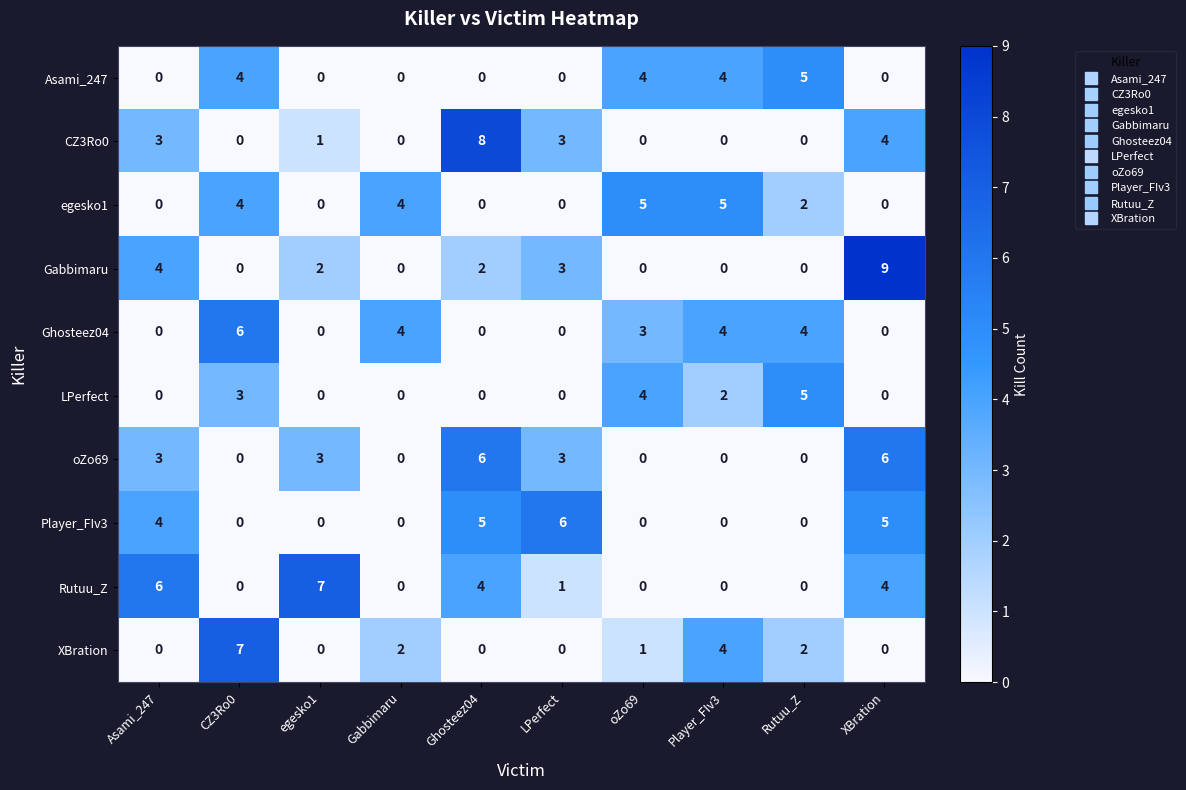

The Asami_247 series shows 0 at LPerfect. True or false?

True